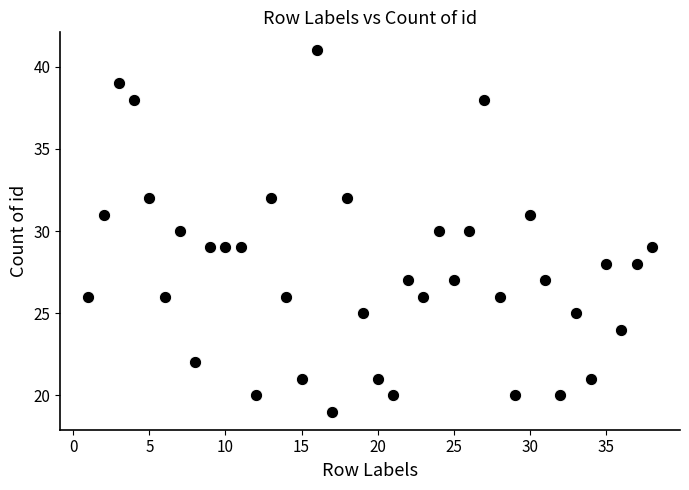

What is the range of X values (max minus min)?

37